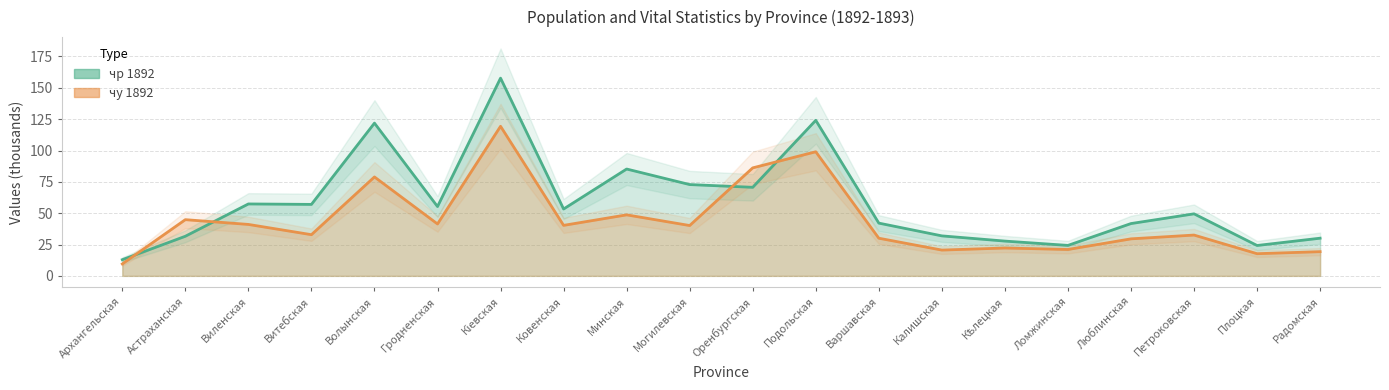

Is it true that чж 1893 equals 70.7 at Оренбургская?

True